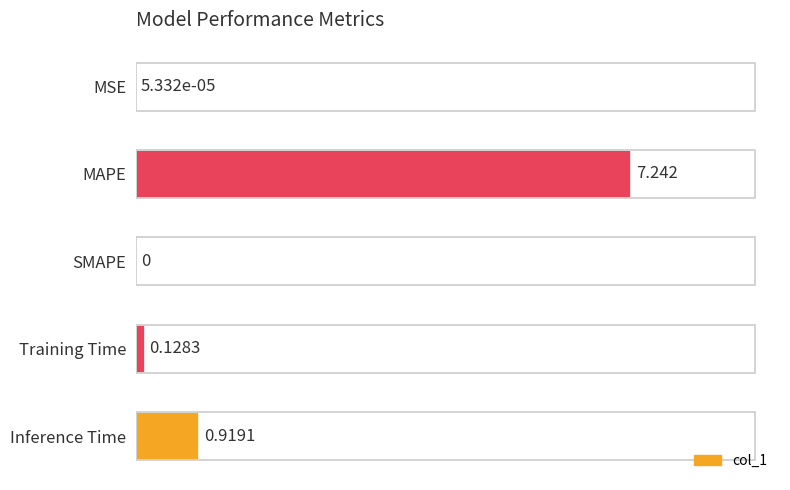

At which category does the chart reach its peak across all series?

MAPE